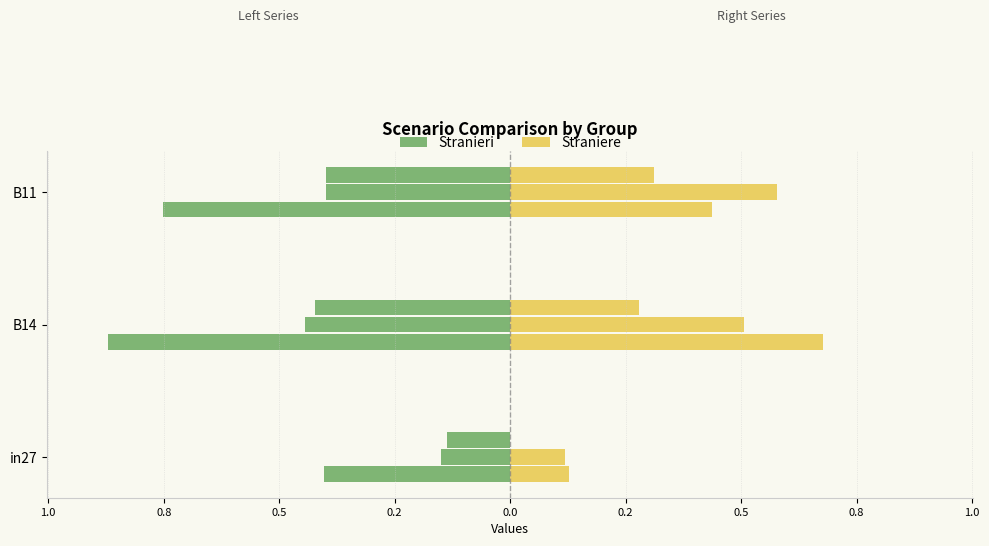

At how many categories does at least one series exceed 0?

3